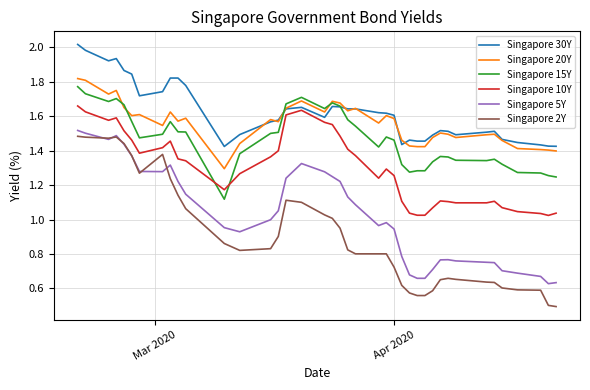

What is the smallest value displayed?

0.5